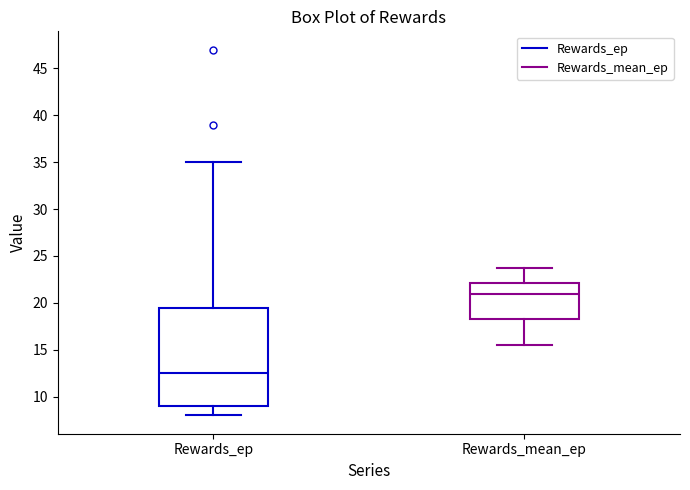

Which box's median line is the highest?

Rewards_mean_ep